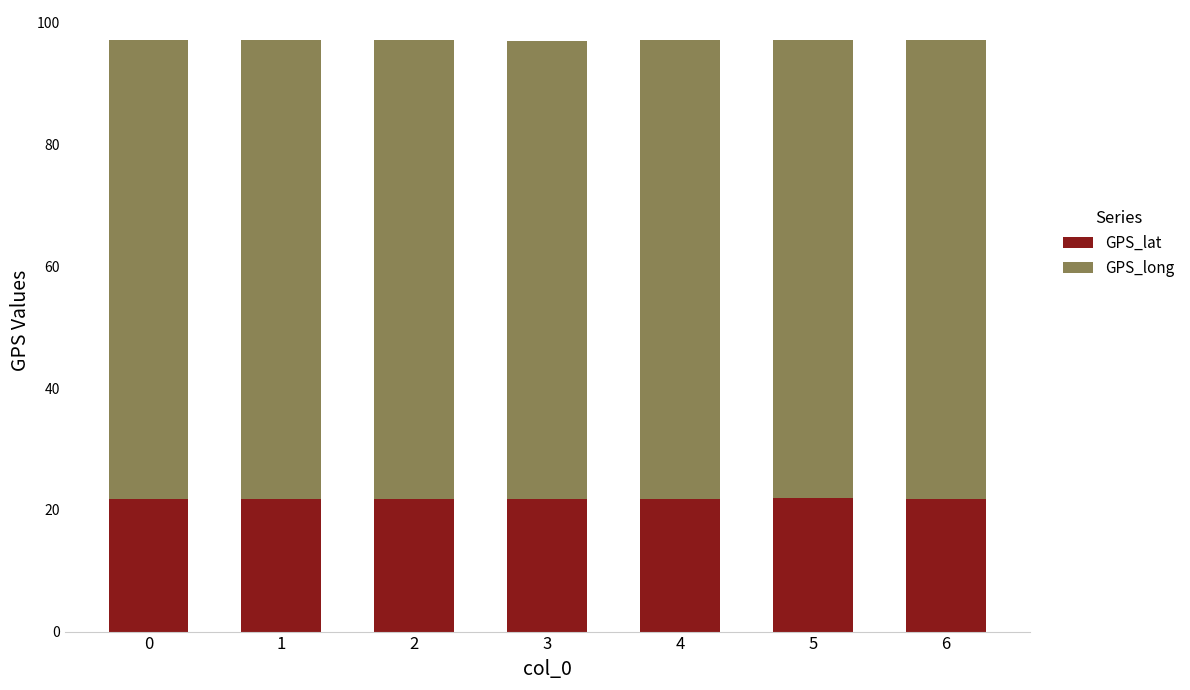

True or false: GPS_lat has a value of 30.9 at 6.

False